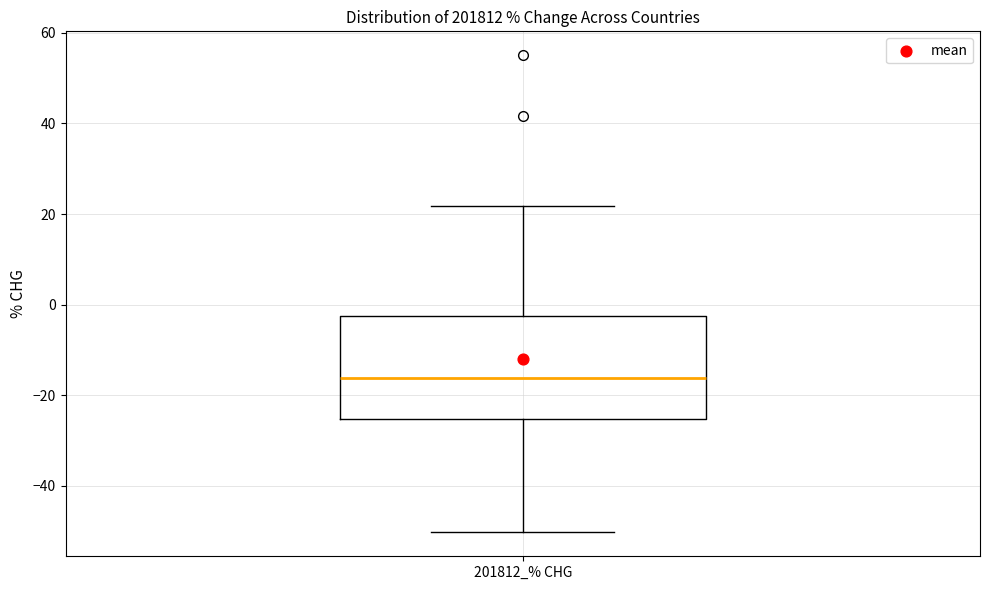

Read this box plot against the y-axis: the position of the median line, the range covered by the box, and the ends of both whiskers. The values are not printed on the chart, so give them approximately, as read against the axis.

median -16, box -26 to -2, whiskers -50 to 22